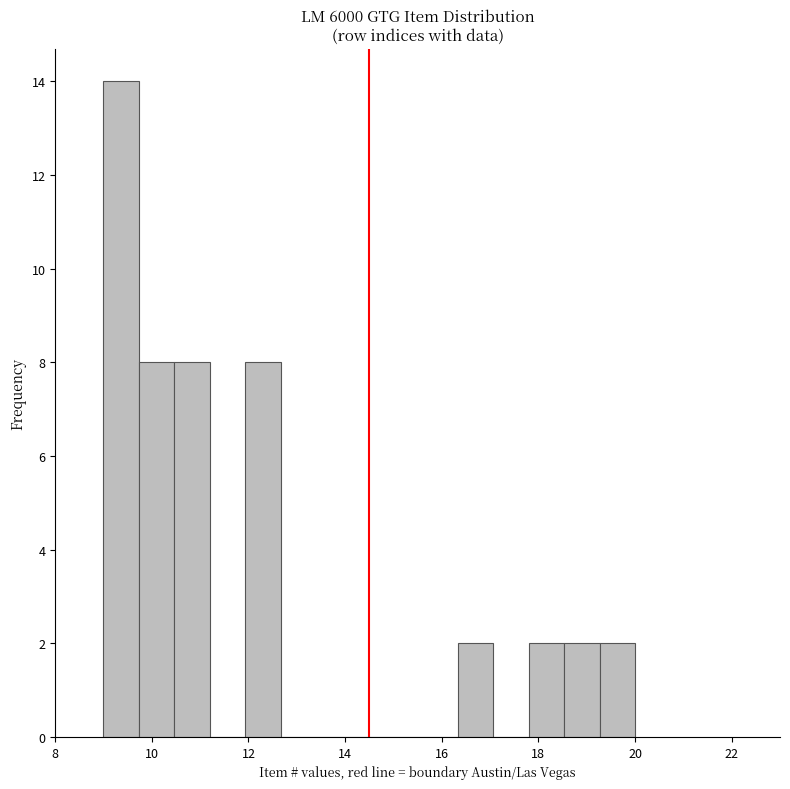

Around what value on the x-axis is the tallest bar? Give the approximate position of its centre, as read against the axis.

9.4